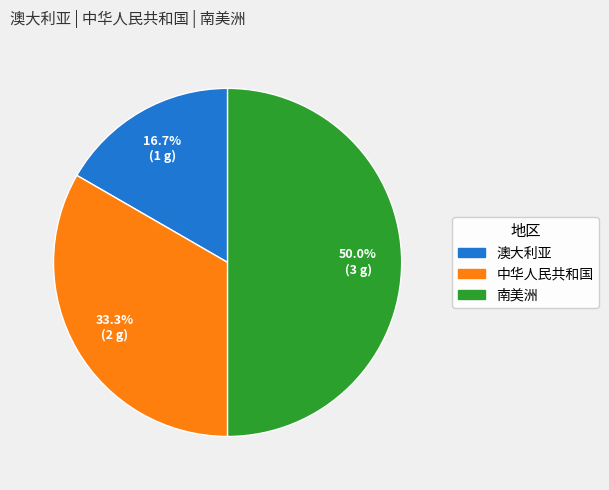

How many segments does this pie chart have?

3